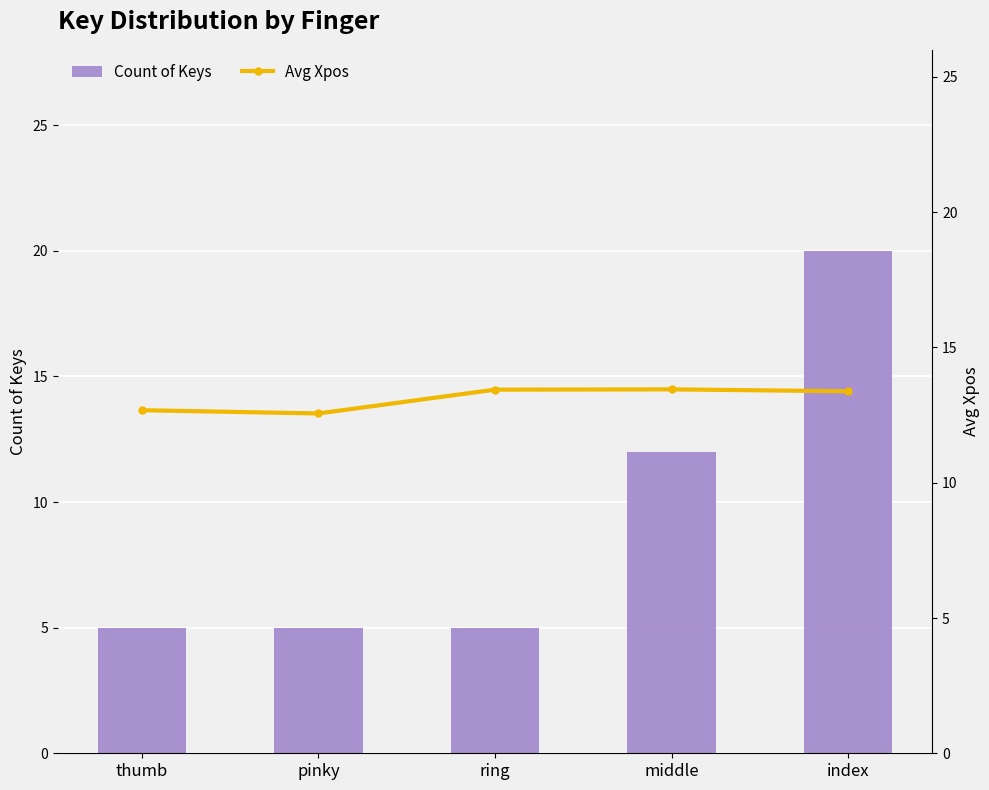

Count the number of categories in the chart.

5